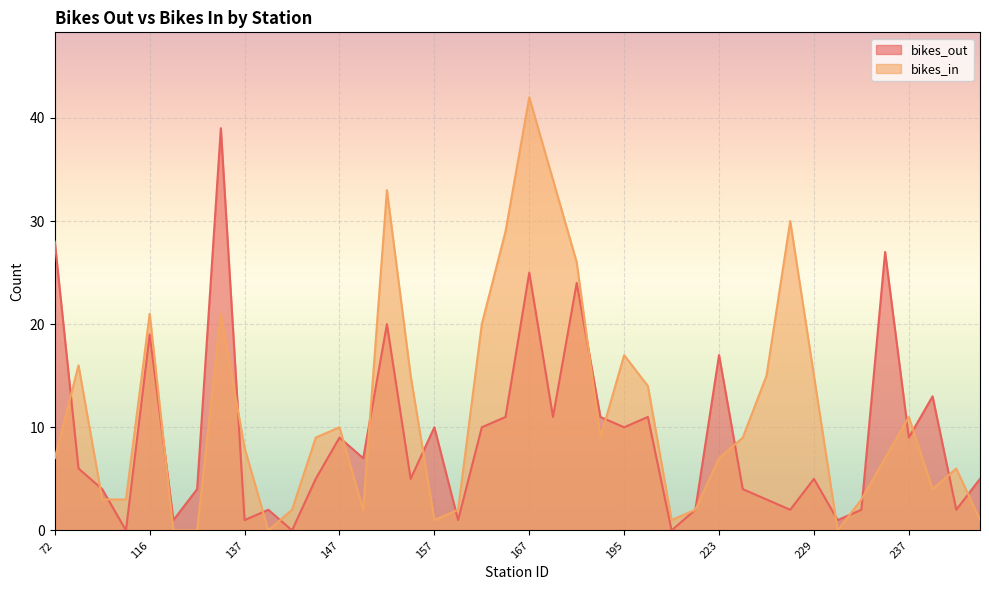

At which label does bikes_out first exceed 6?

72